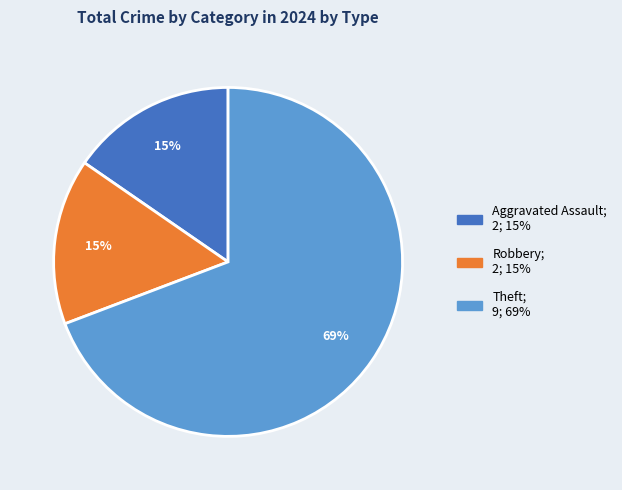

How many slices are in this pie chart?

3